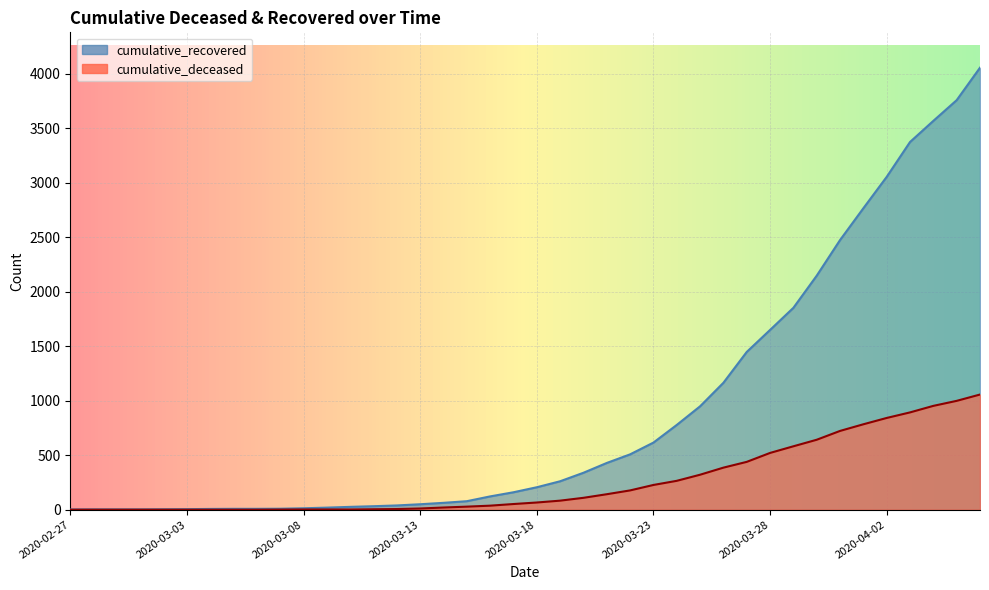

Reading left to right, transcribe all the data shown in this chart.

cumulative_recovered: 2	3	3	3	4	5	7	8	8	9	13	19	26	32	39	50	63	78	122	160	206	261	339	429	508	616	778	949	1165	1448	1650	1853	2148	2475	2767	3055	3375	3569	3759	4057
cumulative_deceased: 0	0	0	0	0	0	0	0	0	1	2	2	2	4	6	11	20	28	37	52	66	83	109	142	177	227	265	321	386	439	521	582	642	723	784	842	893	953	999	1057